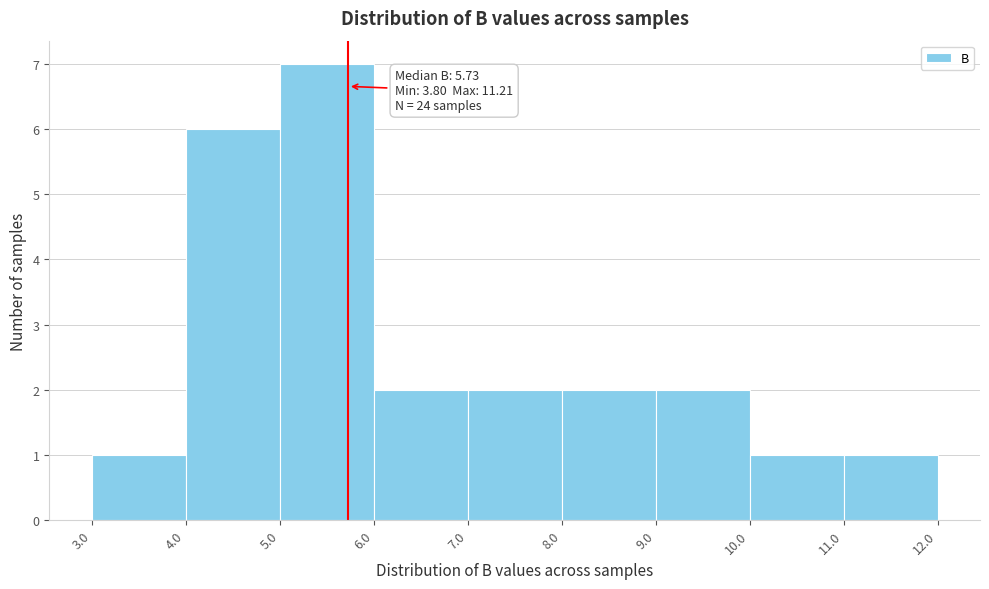

Which range on the x-axis has the tallest bar?

5.0 to 6.0